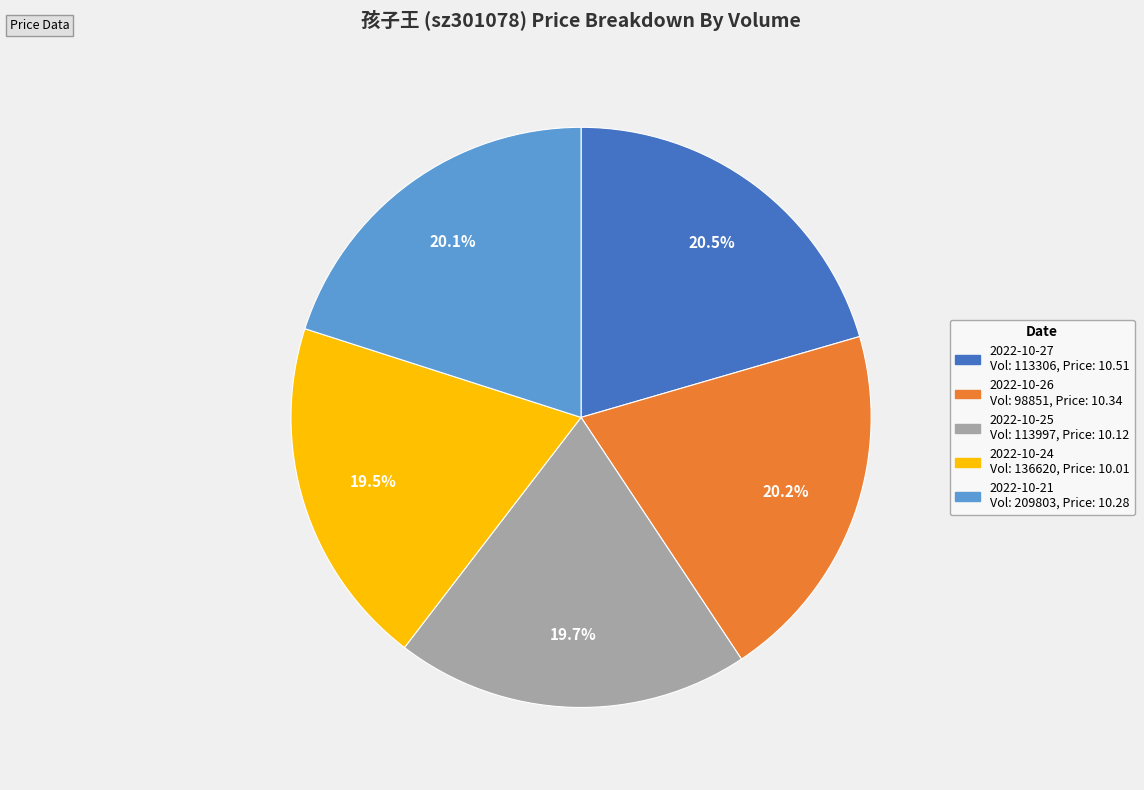

Does any single category account for the majority?

No